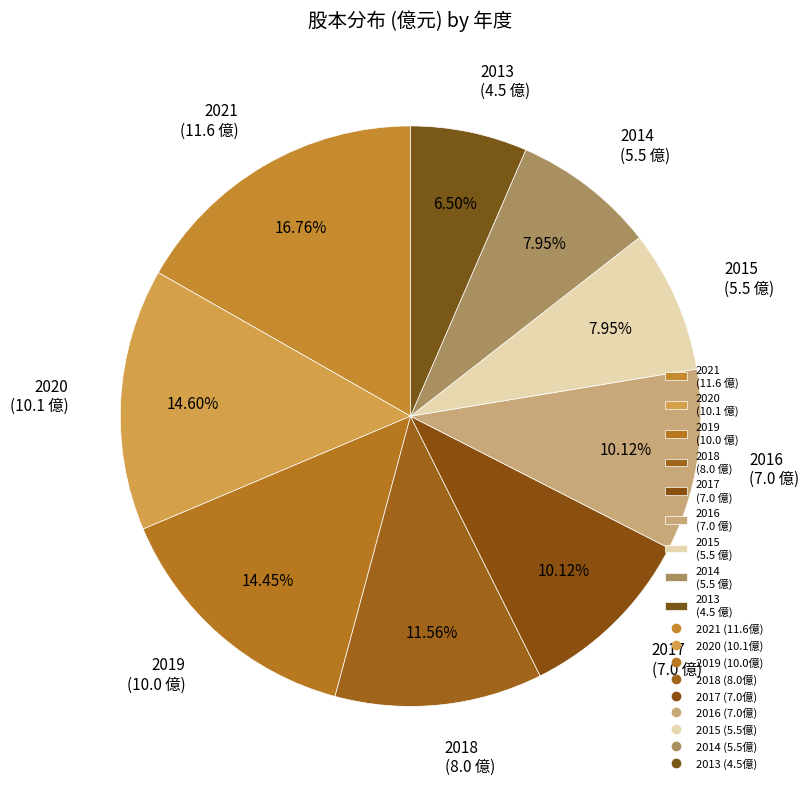

How many segments does this pie chart have?

9